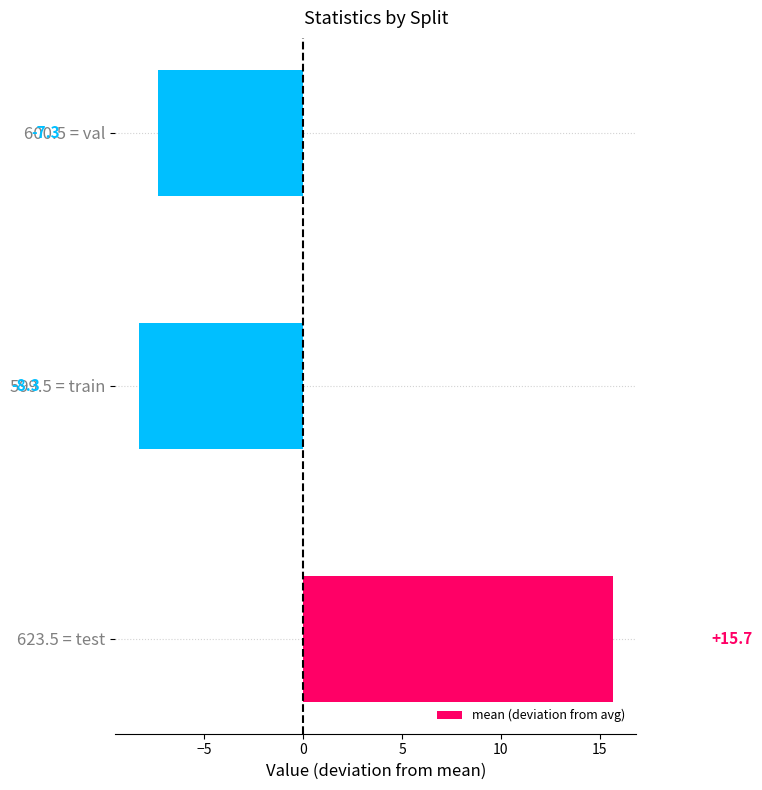

The chart shows a value of -7.3 at 600.5 = val. True or false?

True